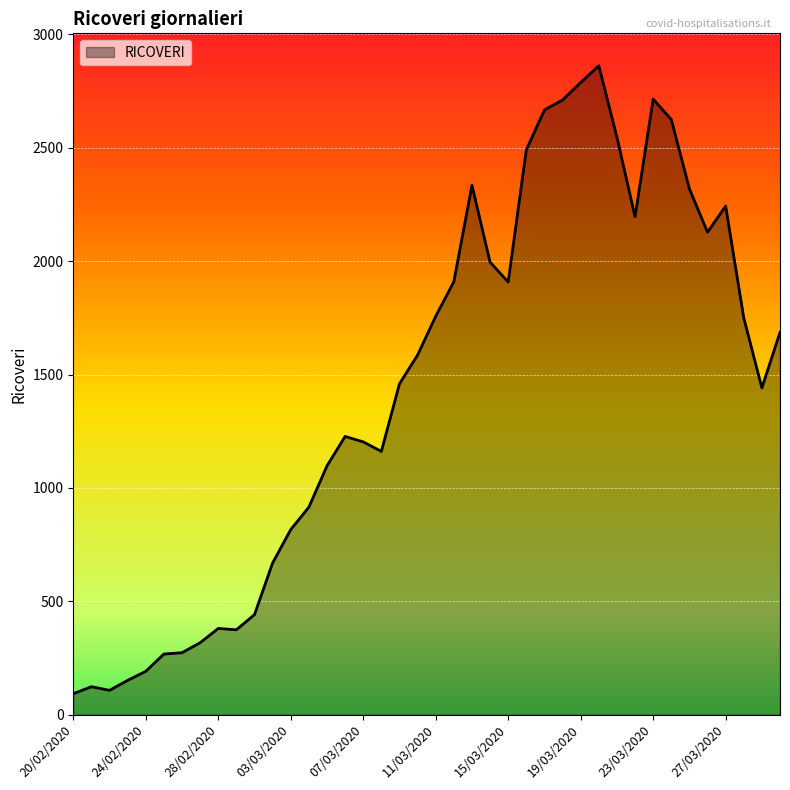

What is the greatest value displayed?

2862